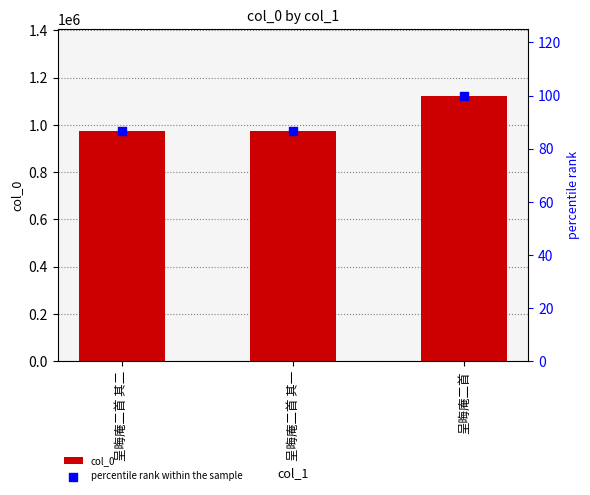

At which category is the sum across all series the highest?

呈晦庵二首